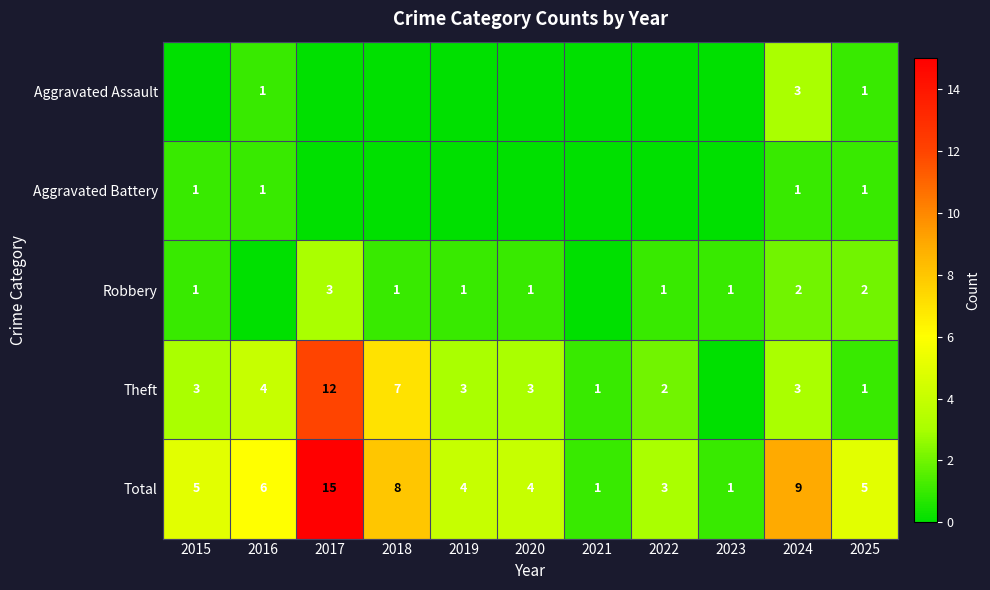

At which category is the sum across all series the highest?

2017